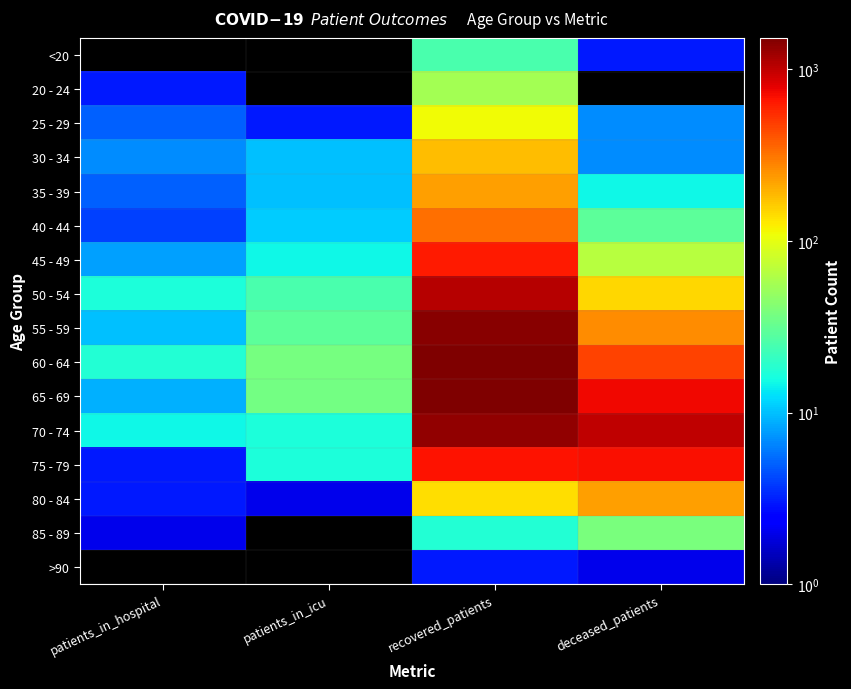

What is the difference between the highest and lowest values at recovered_patients?

1521